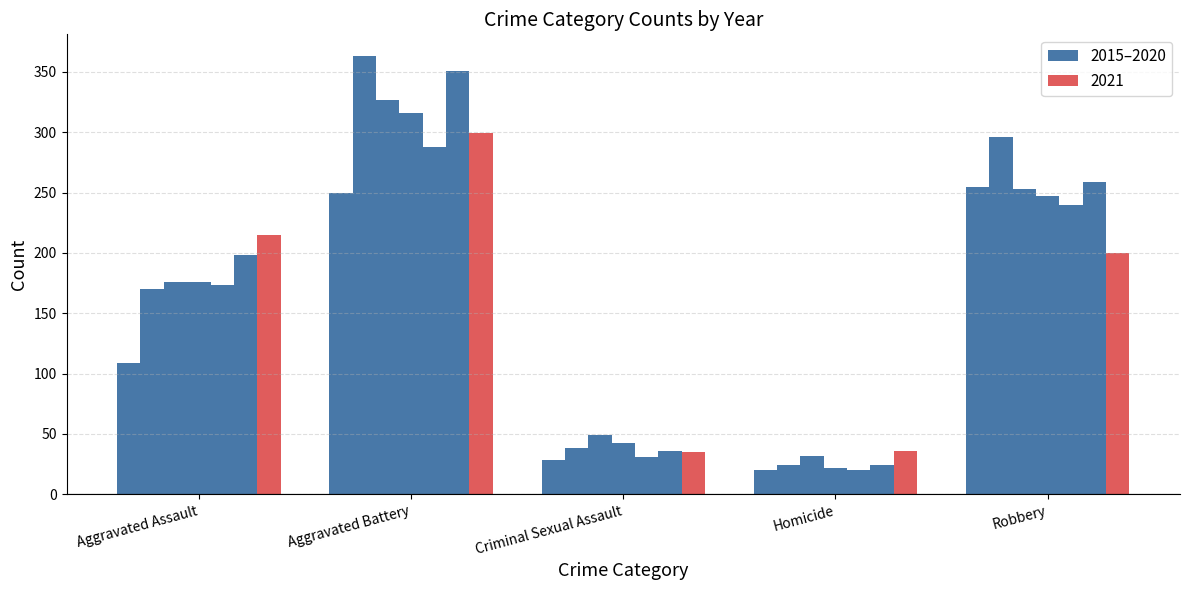

What is the average value?

157